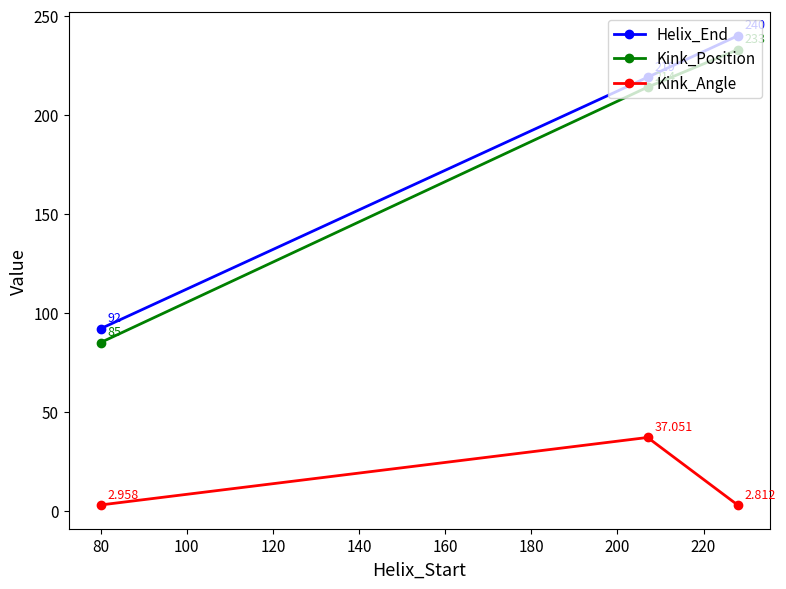

Rank the series by their maximum value, from highest to lowest.

Helix_End, Kink_Position, Kink_Angle